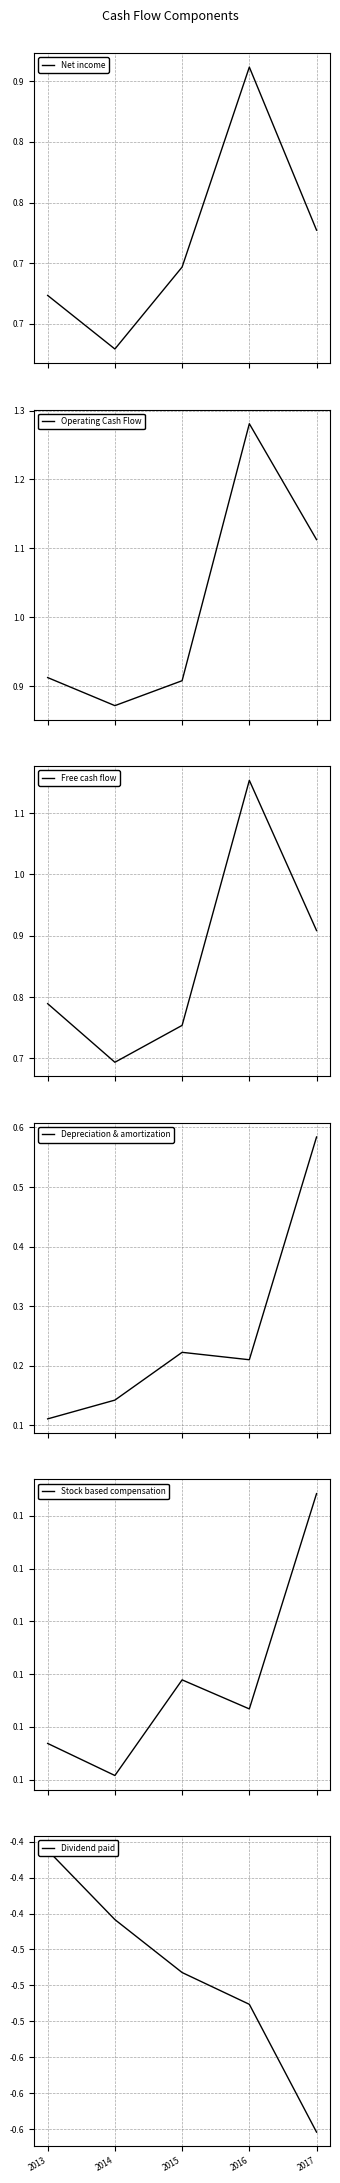

What is the sum of all Depreciation & amortization values?

1.3